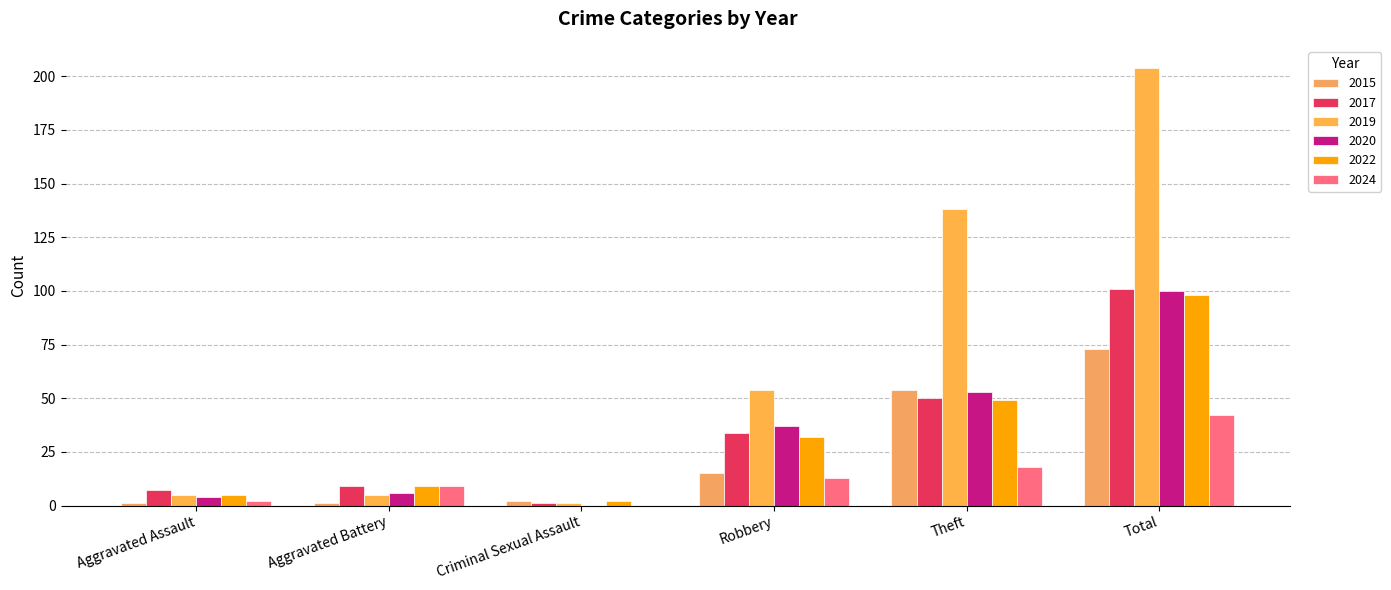

Reading left to right, extract all data points from this chart.

2015: Aggravated Assault=1	Aggravated Battery=1	Criminal Sexual Assault=2	Robbery=15	Theft=54	Total=73
2017: Aggravated Assault=7	Aggravated Battery=9	Criminal Sexual Assault=1	Robbery=34	Theft=50	Total=101
2019: Aggravated Assault=5	Aggravated Battery=5	Criminal Sexual Assault=1	Robbery=54	Theft=138	Total=204
2020: Aggravated Assault=4	Aggravated Battery=6	Criminal Sexual Assault=0	Robbery=37	Theft=53	Total=100
2022: Aggravated Assault=5	Aggravated Battery=9	Criminal Sexual Assault=2	Robbery=32	Theft=49	Total=98
2024: Aggravated Assault=2	Aggravated Battery=9	Criminal Sexual Assault=0	Robbery=13	Theft=18	Total=42